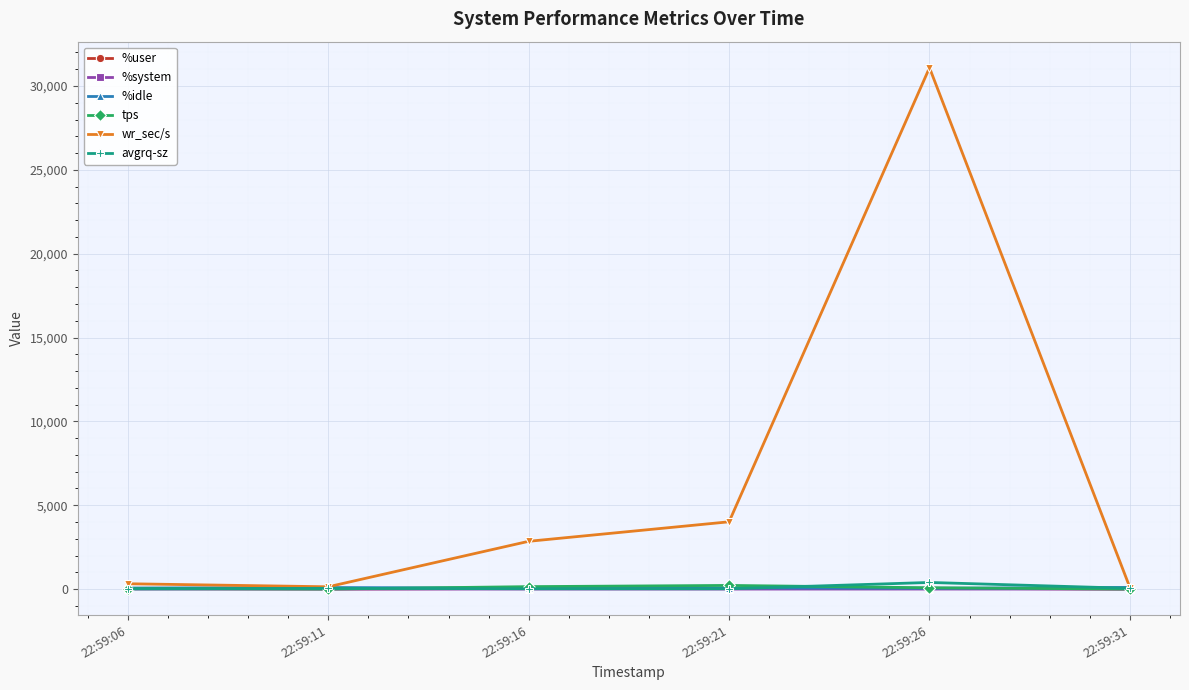

What is the greatest value displayed?

31088.0